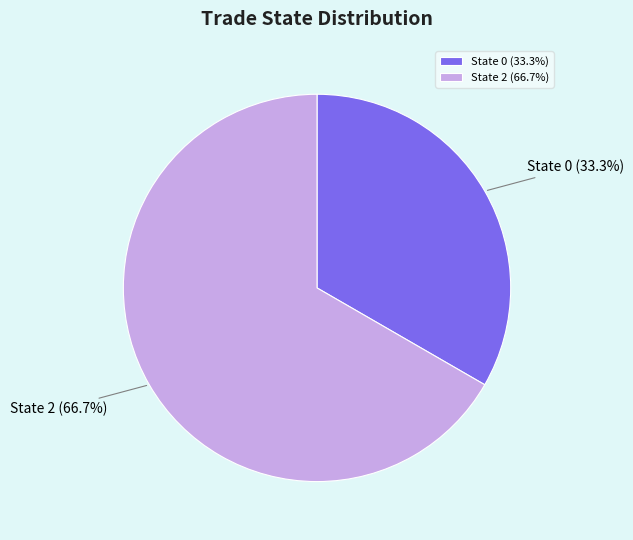

Does State 2 represent more than half of the total?

Yes